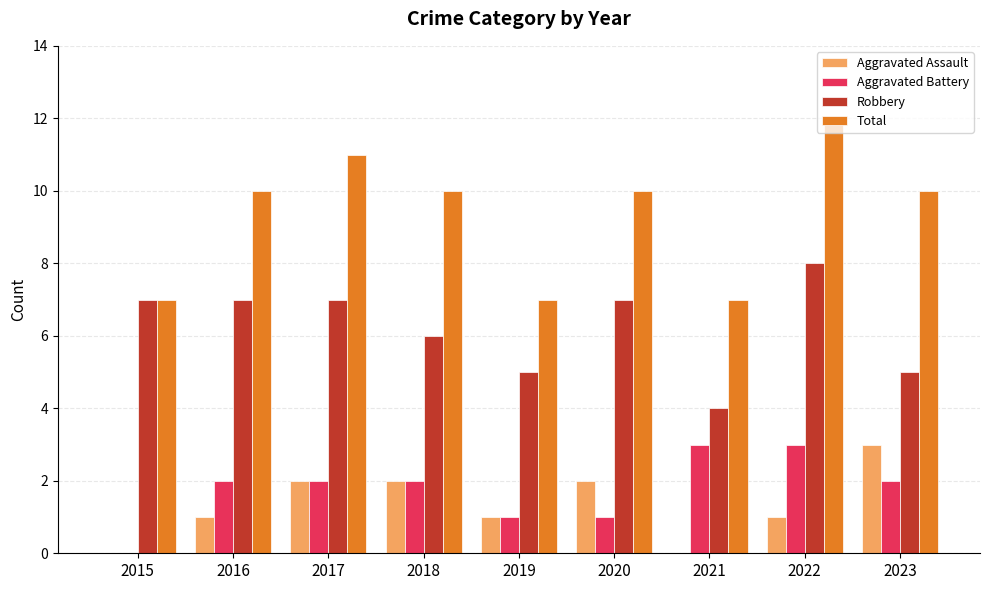

Reading left to right, what are all the values shown in this chart?

Aggravated Assault: 0	1	2	2	1	2	0	1	3
Aggravated Battery: 0	2	2	2	1	1	3	3	2
Robbery: 7	7	7	6	5	7	4	8	5
Total: 7	10	11	10	7	10	7	12	10